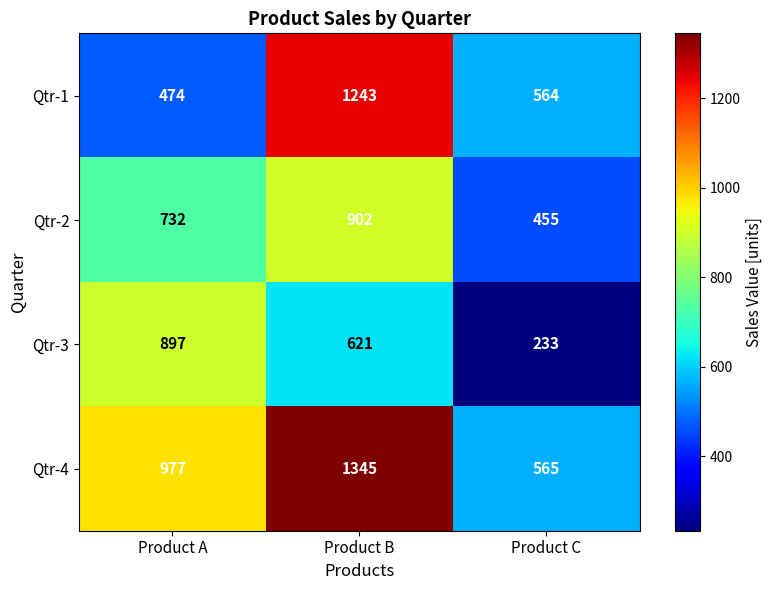

List the series in order of their peak value, lowest first.

Qtr-3, Qtr-2, Qtr-1, Qtr-4